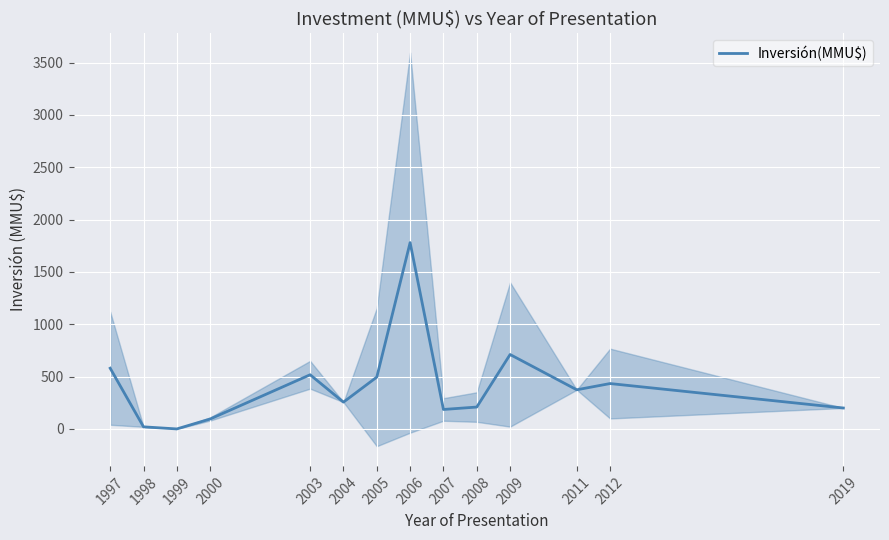

How many points are lower than both their immediate neighbors (excluding endpoints)?

4